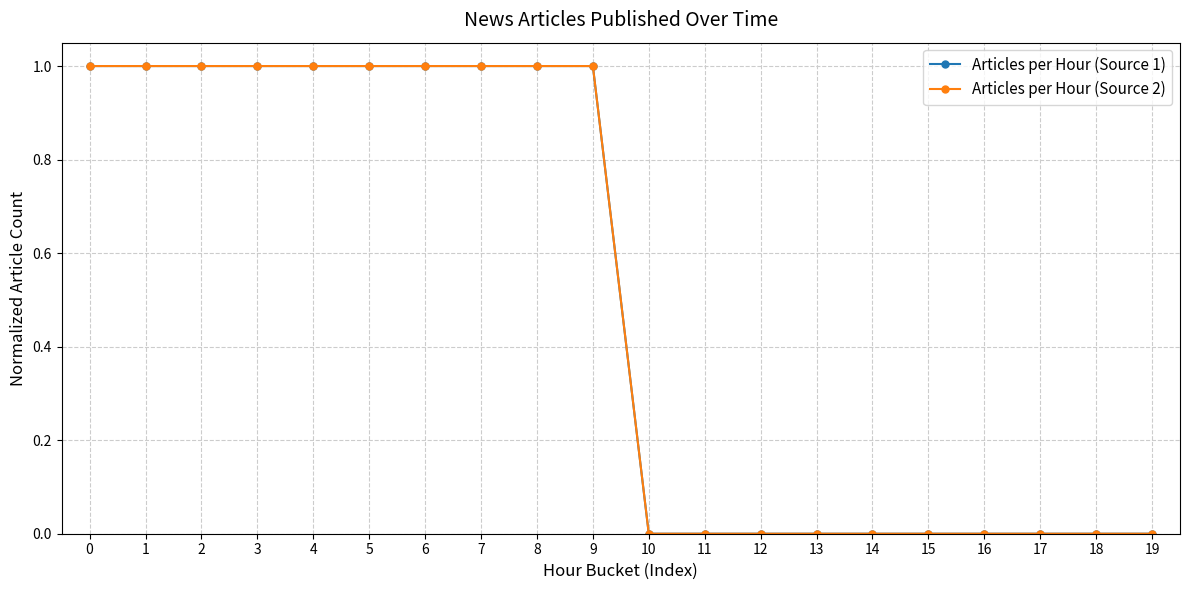

Is the value of Articles per Hour (Source 1) at 13 greater than the value of Articles per Hour (Source 2) at 5?

No